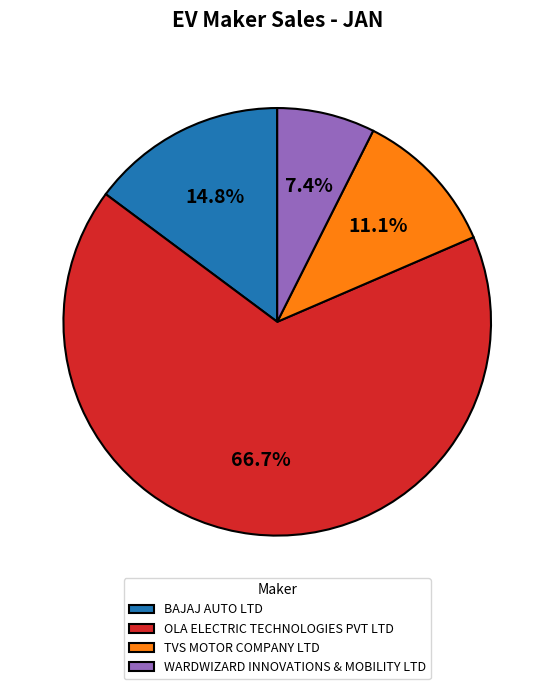

Which slice is the smallest?

WARDWIZARD INNOVATIONS & MOBILITY LTD